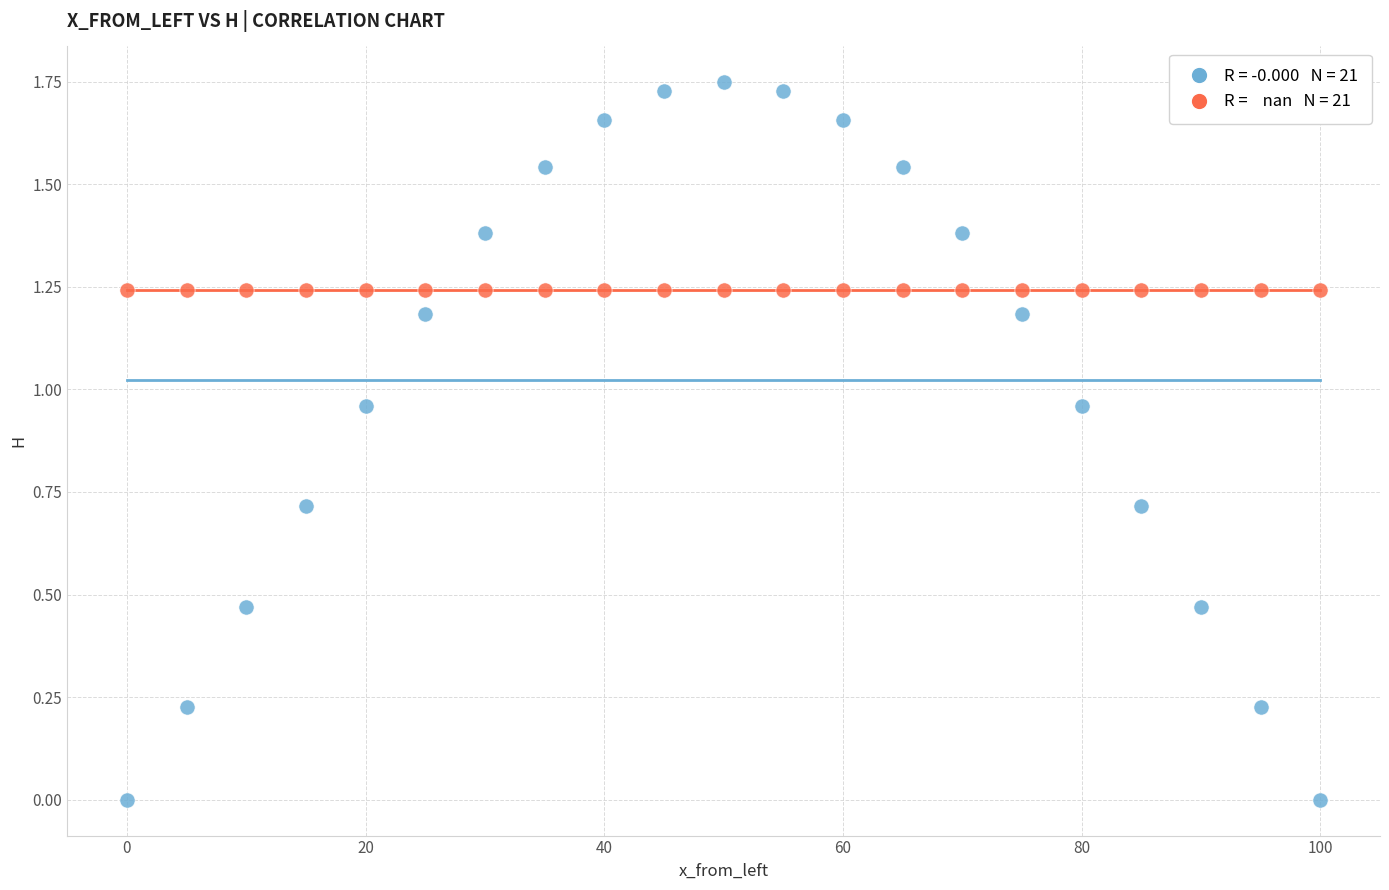

How many data points are displayed?

42